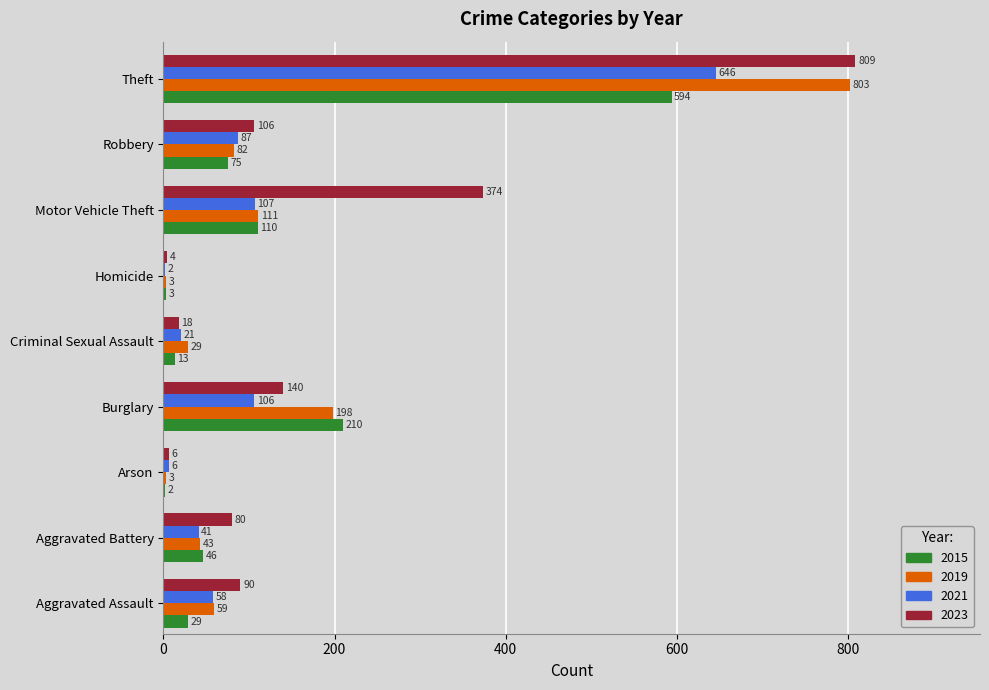

Which series has the largest total across all categories?

2023